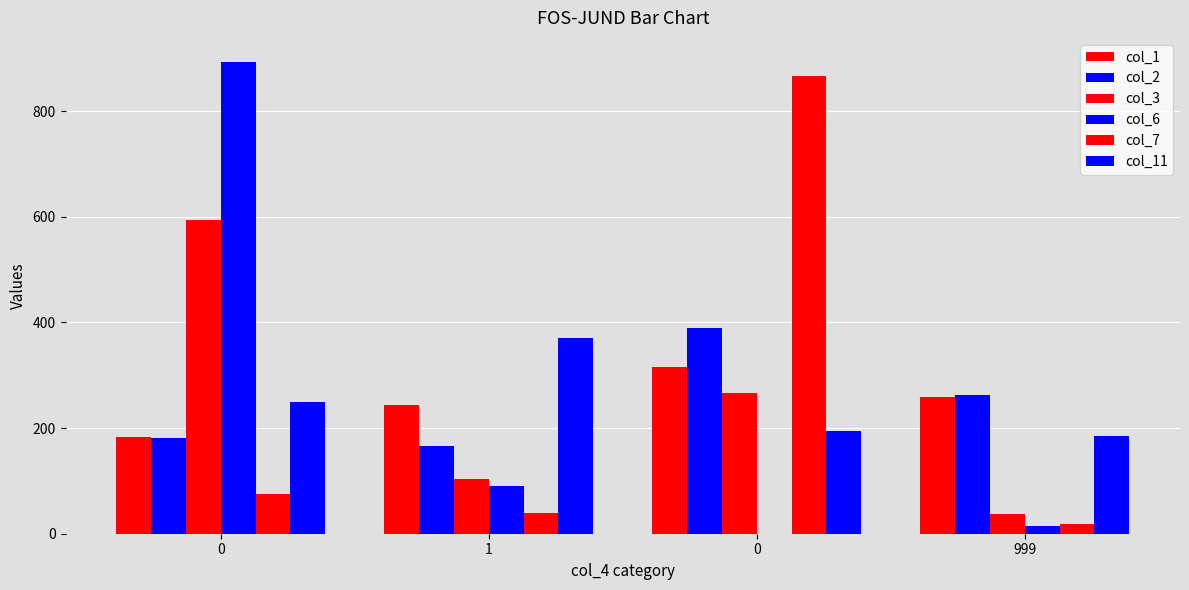

Rank the categories by col_3 value from highest to lowest.

0, 0, 1, 999